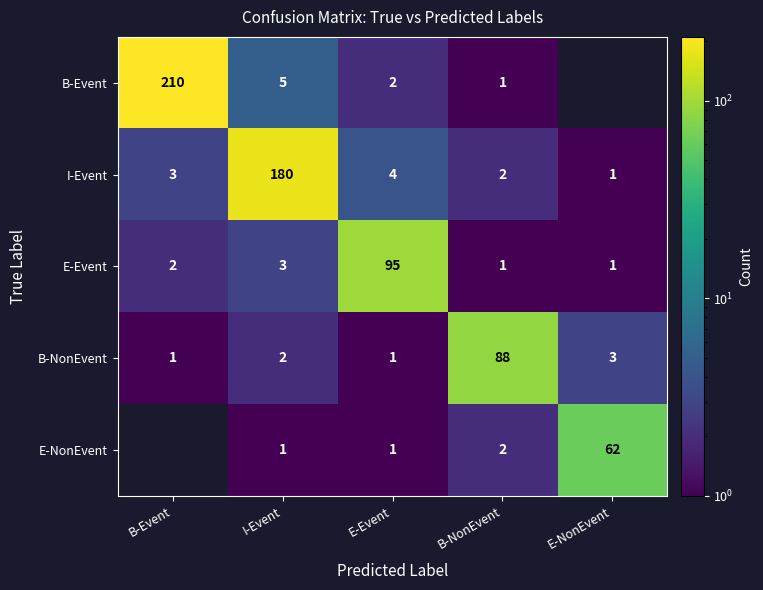

Which has a higher value, B-Event or B-NonEvent?

B-Event